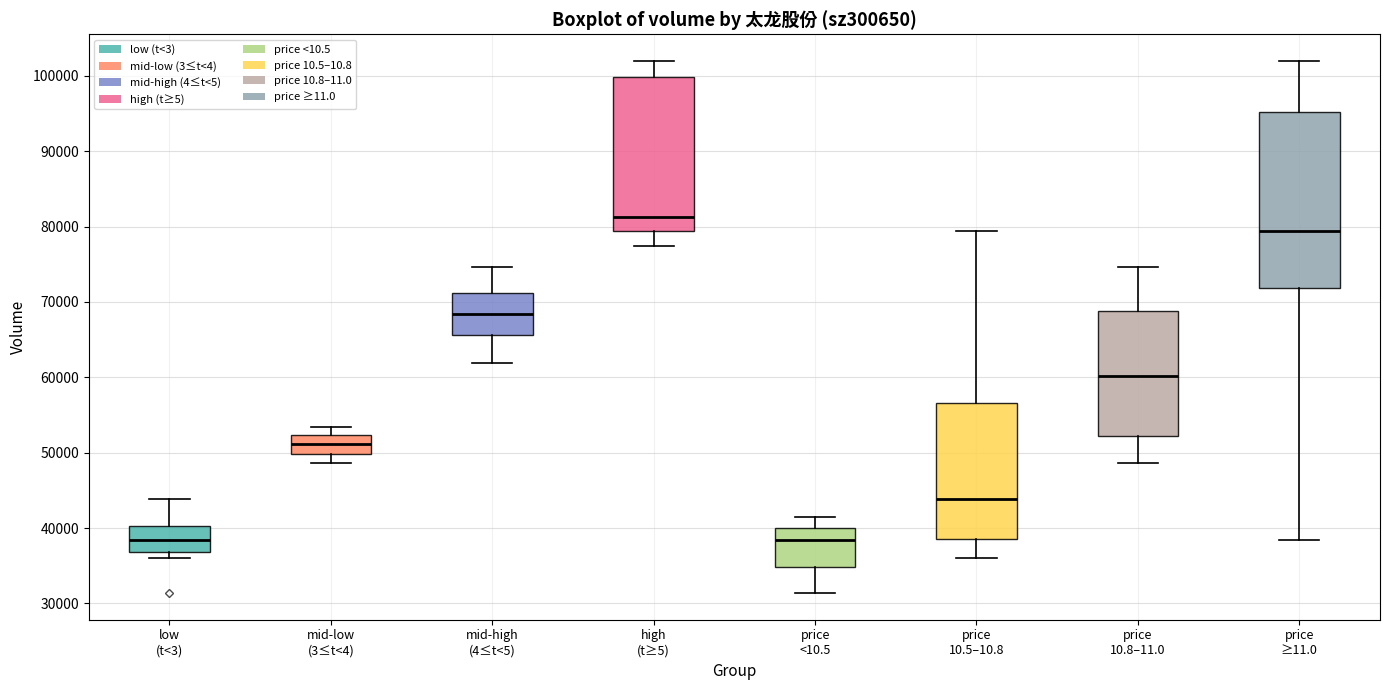

Reading left to right, transcribe this box plot: for each box, give where its median line is, the range the box spans, and where its two whiskers end, as read against the y-axis. The values are not printed on the chart, so give them approximately, as read against the axis.

low (t<3): median 38000, box 37000 to 40000, whiskers 36000 to 44000
mid-low (3≤t<4): median 51000, box 50000 to 52000, whiskers 49000 to 53000
mid-high (4≤t<5): median 68000, box 66000 to 71000, whiskers 62000 to 75000
high (t≥5): median 81000, box 79000 to 100000, whiskers 77000 to 102000
price <10.5: median 38000, box 35000 to 40000, whiskers 31000 to 41000
price 10.5–10.8: median 44000, box 38000 to 57000, whiskers 36000 to 79000
price 10.8–11.0: median 60000, box 52000 to 69000, whiskers 49000 to 75000
price ≥11.0: median 79000, box 72000 to 95000, whiskers 38000 to 102000